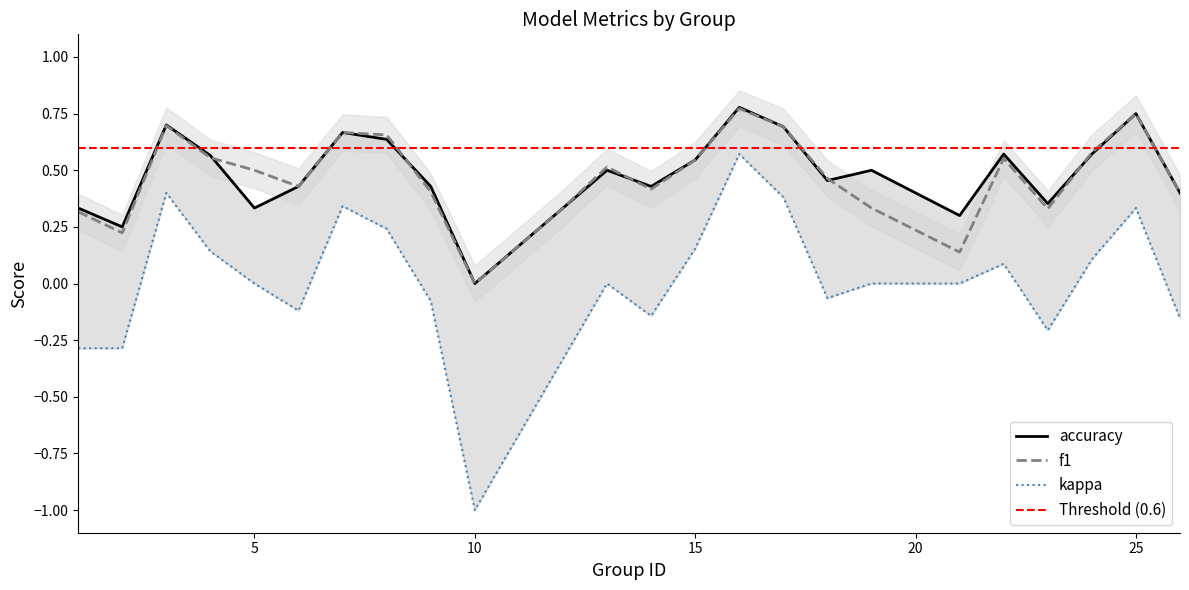

What are all the series names shown in the legend?

f1, kappa, accuracy